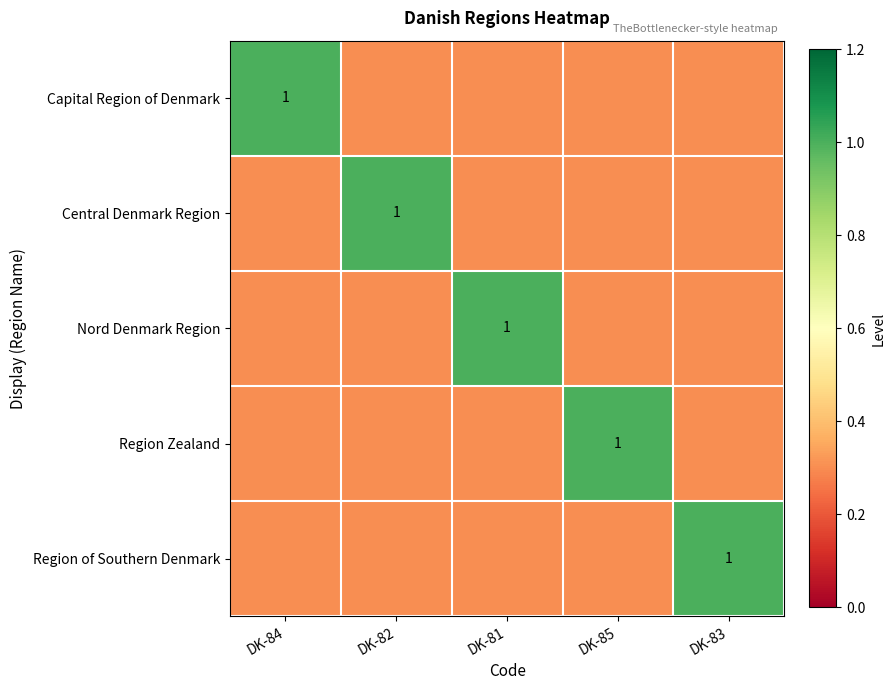

What is the sum of the Central Denmark Region values at DK-85 and DK-82?

1.3